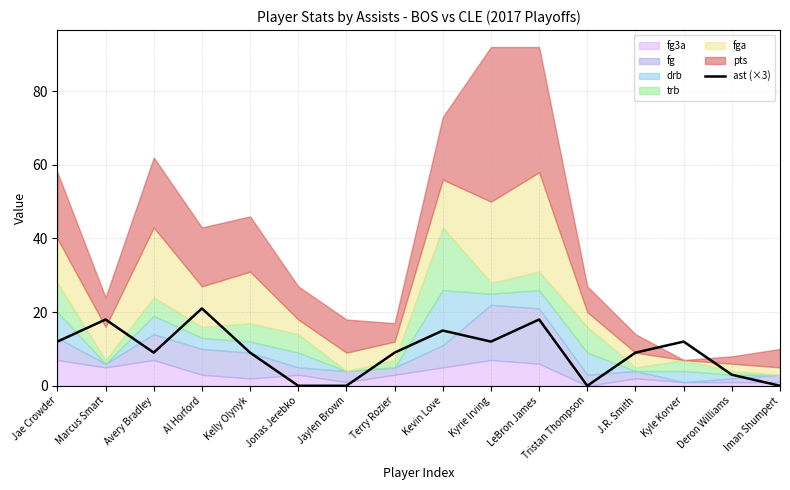

Is it true that ast (×3) equals 0 at Tristan Thompson?

True